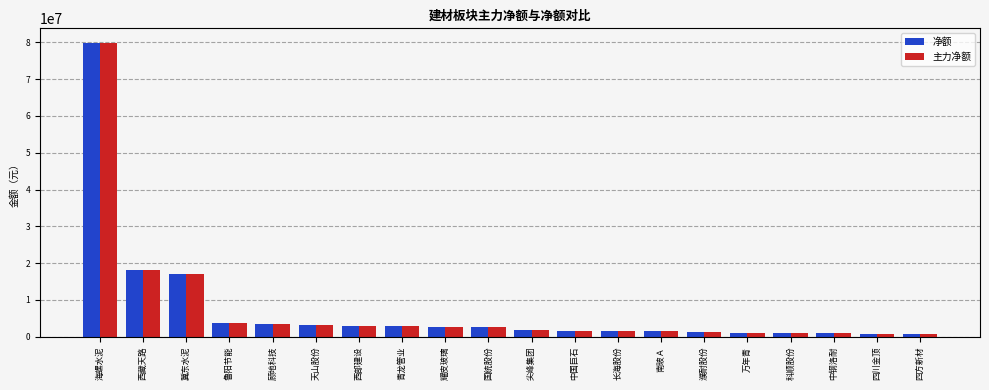

How many bars are there in each group?

2